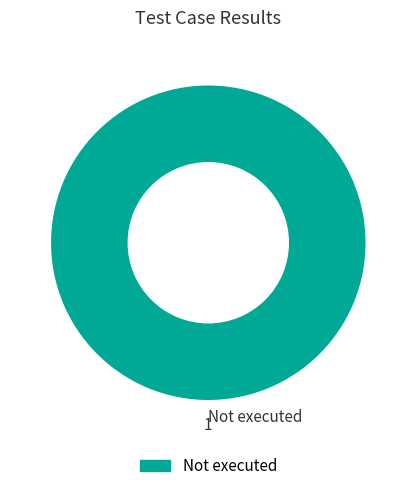

The Not executed slice represents 100% of the pie. True or false?

True